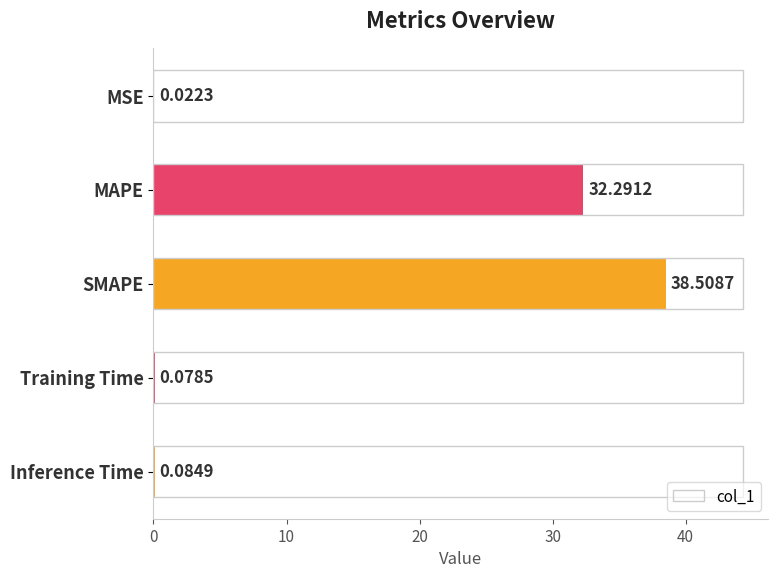

Which has a higher value, MAPE or Inference Time?

MAPE